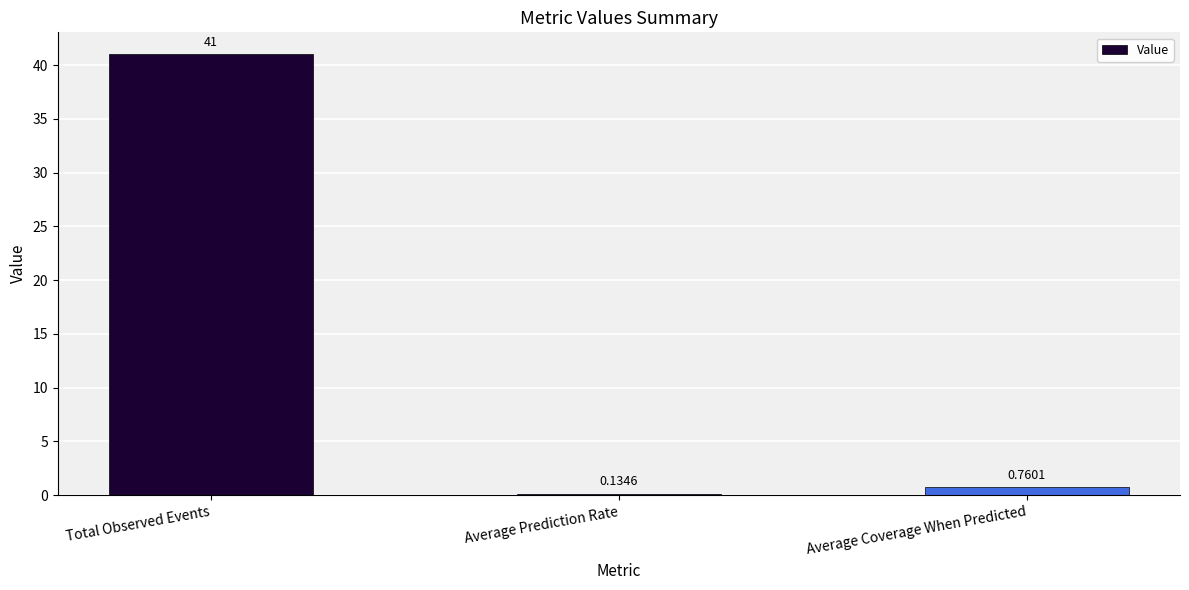

Does the chart contain any negative values?

No